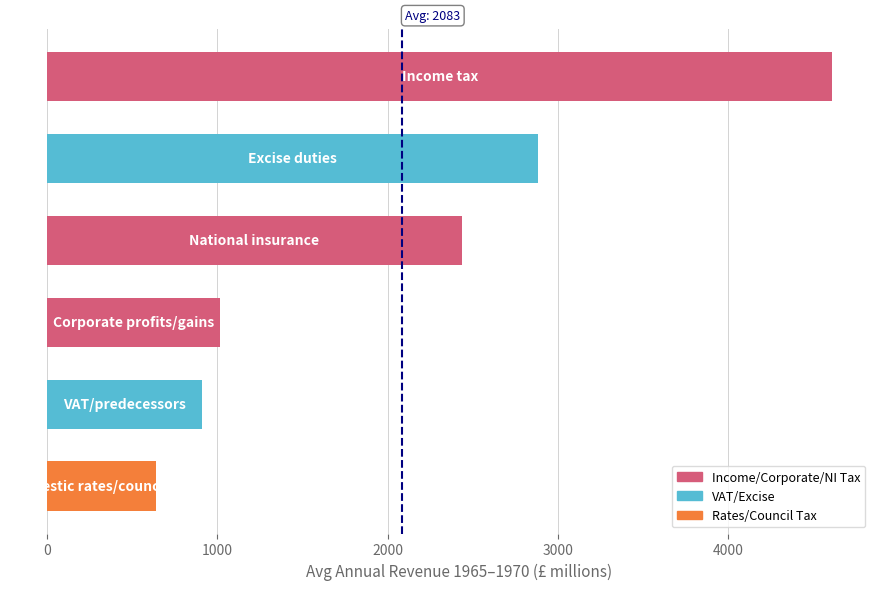

What is the difference between the second highest and minimum values?

2243.5